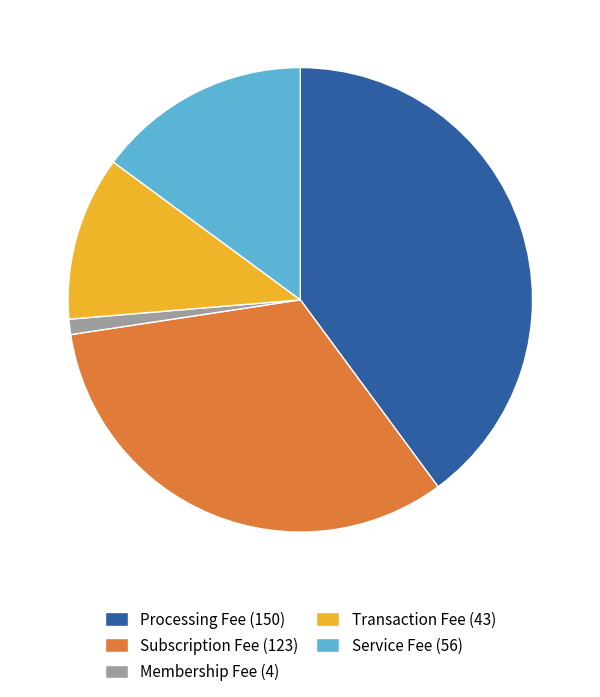

Is the sum of Processing Fee (150) and Subscription Fee (123) greater than half?

Yes